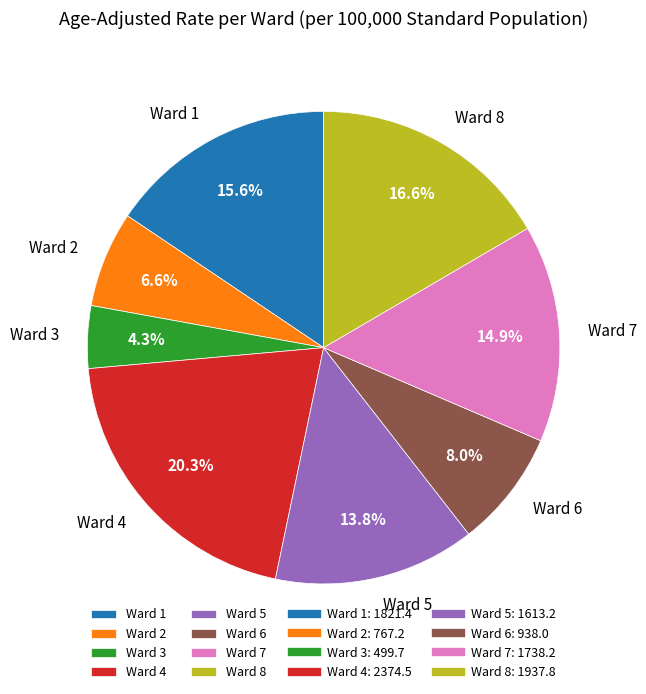

How many slices are in this pie chart?

8